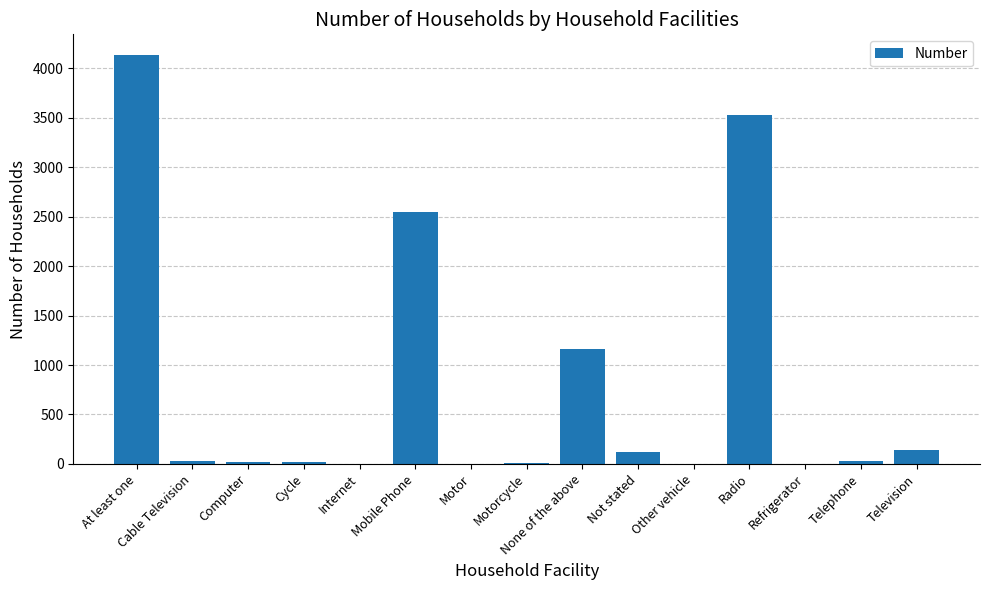

Which label corresponds to the largest value in the chart?

At least one